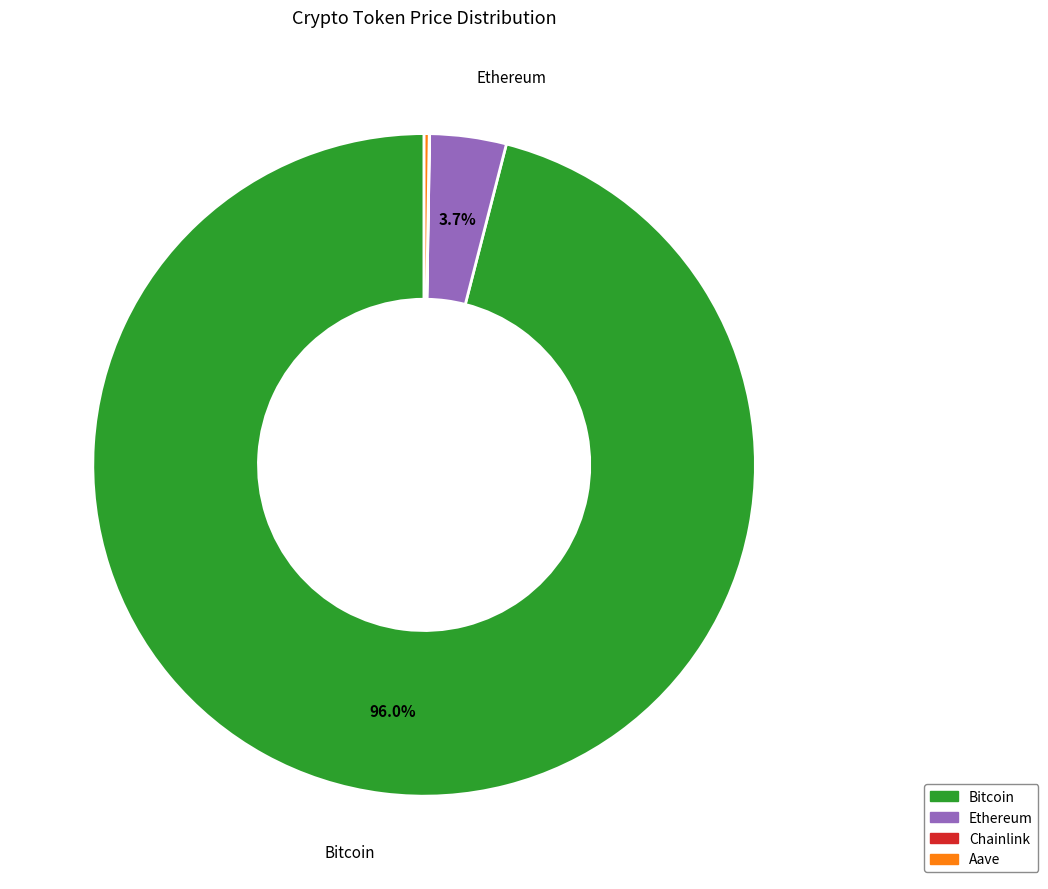

Is it true that Bitcoin is 90% of the pie?

False